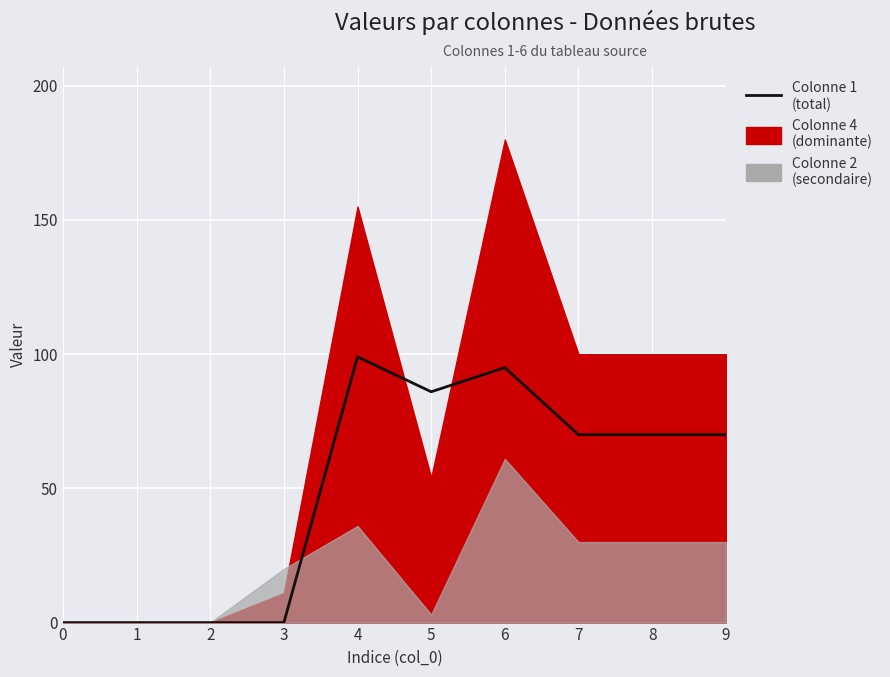

Rank the categories by value from lowest to highest.

0, 1, 2, 3, 7, 8, 9, 5, 6, 4